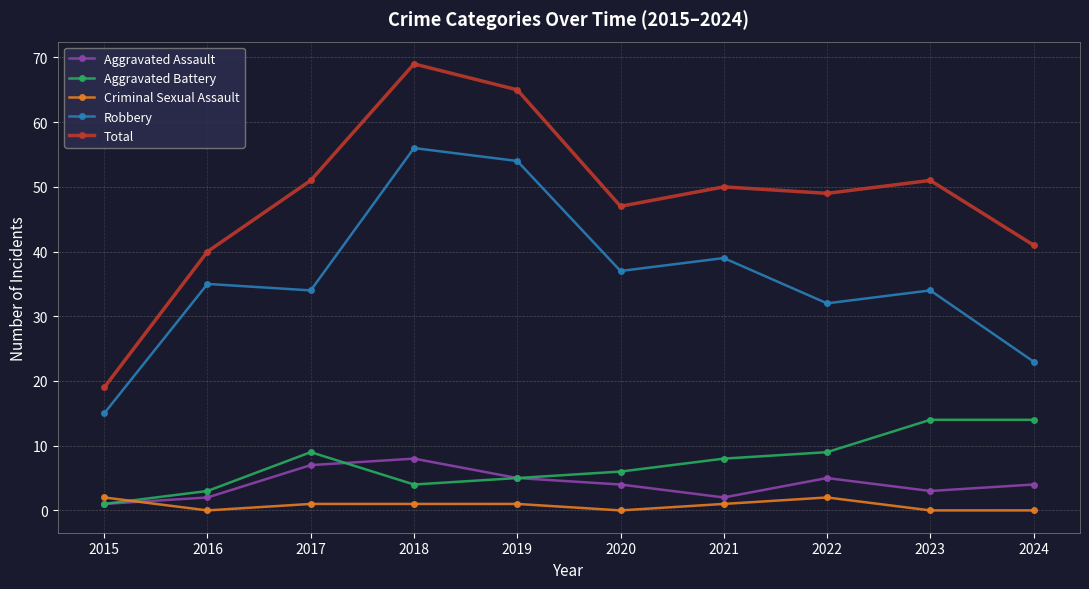

How many values in the Total series are below 50?

5